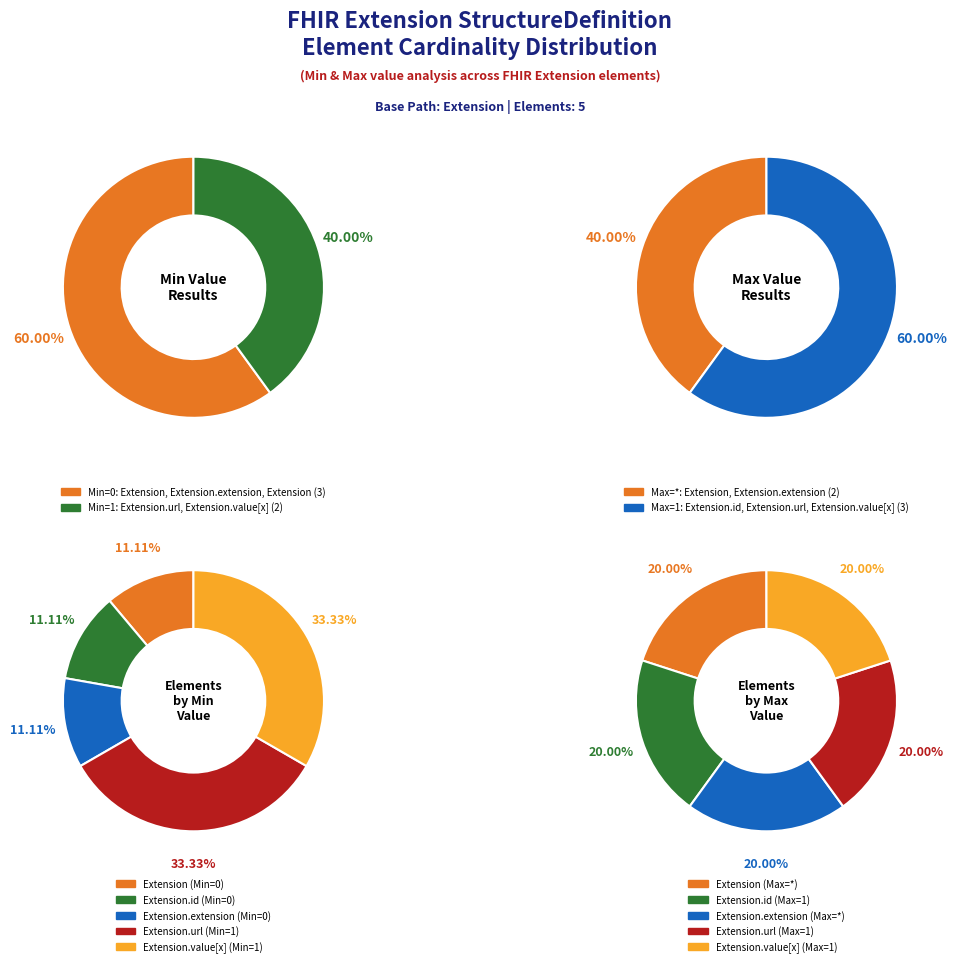

How many slices are in this pie chart?

5